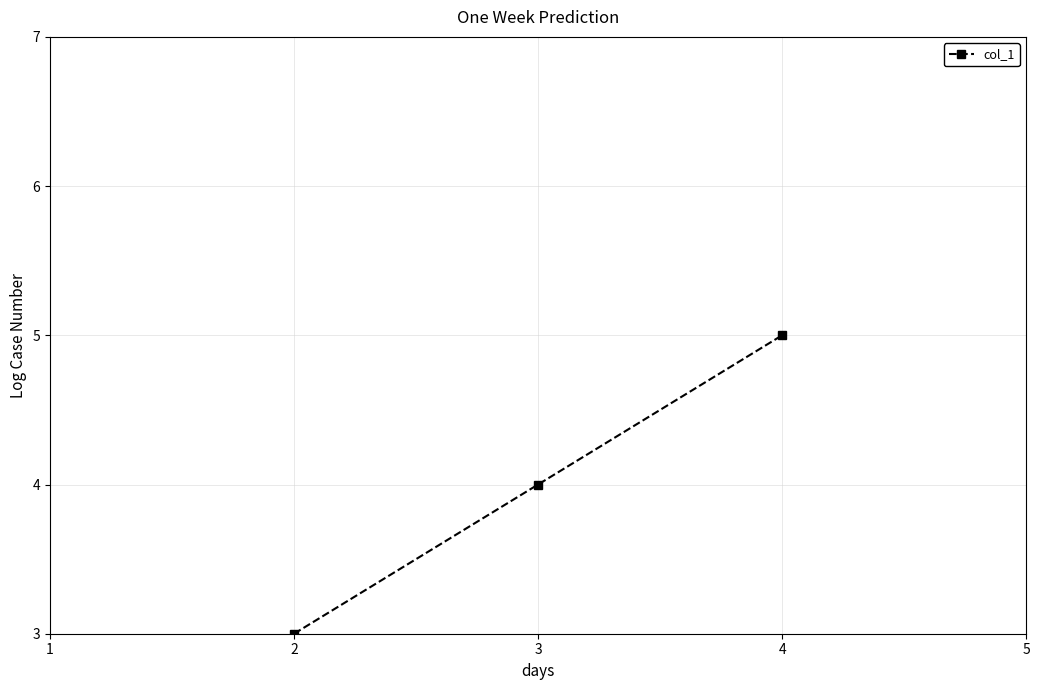

What is the ratio of the value at 4 to the value at 2?

1.7